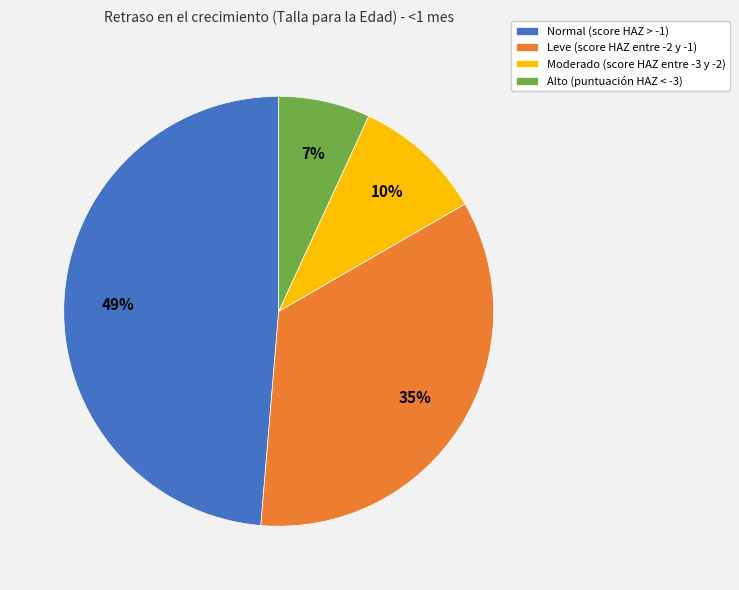

To the nearest percent, what is the difference between the Moderado (score HAZ entre -3 y -2) and Alto (puntuación HAZ < -3) slice percentages?

3%